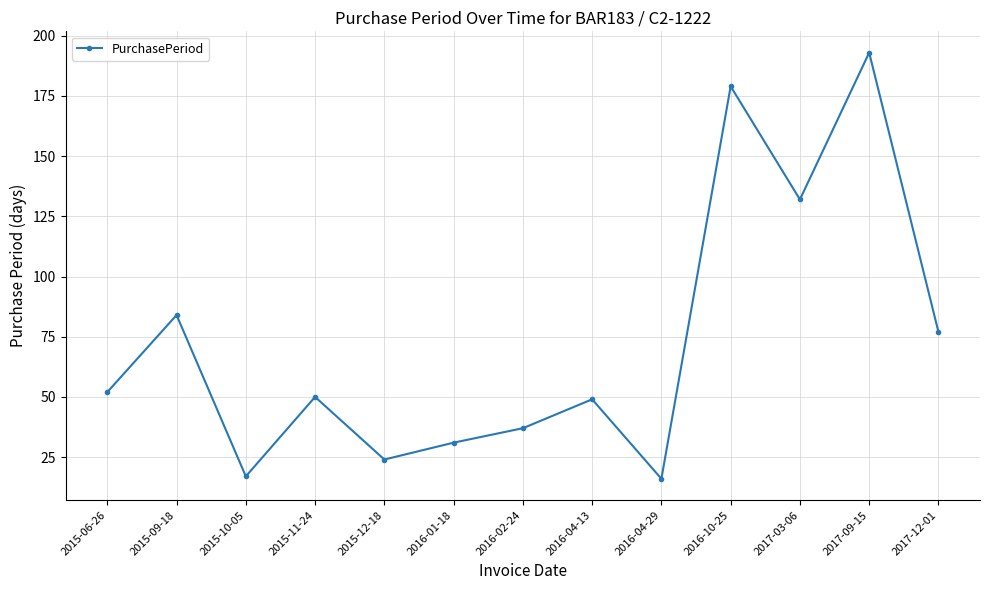

Is it true that the value at 2017-03-06 is 41?

False